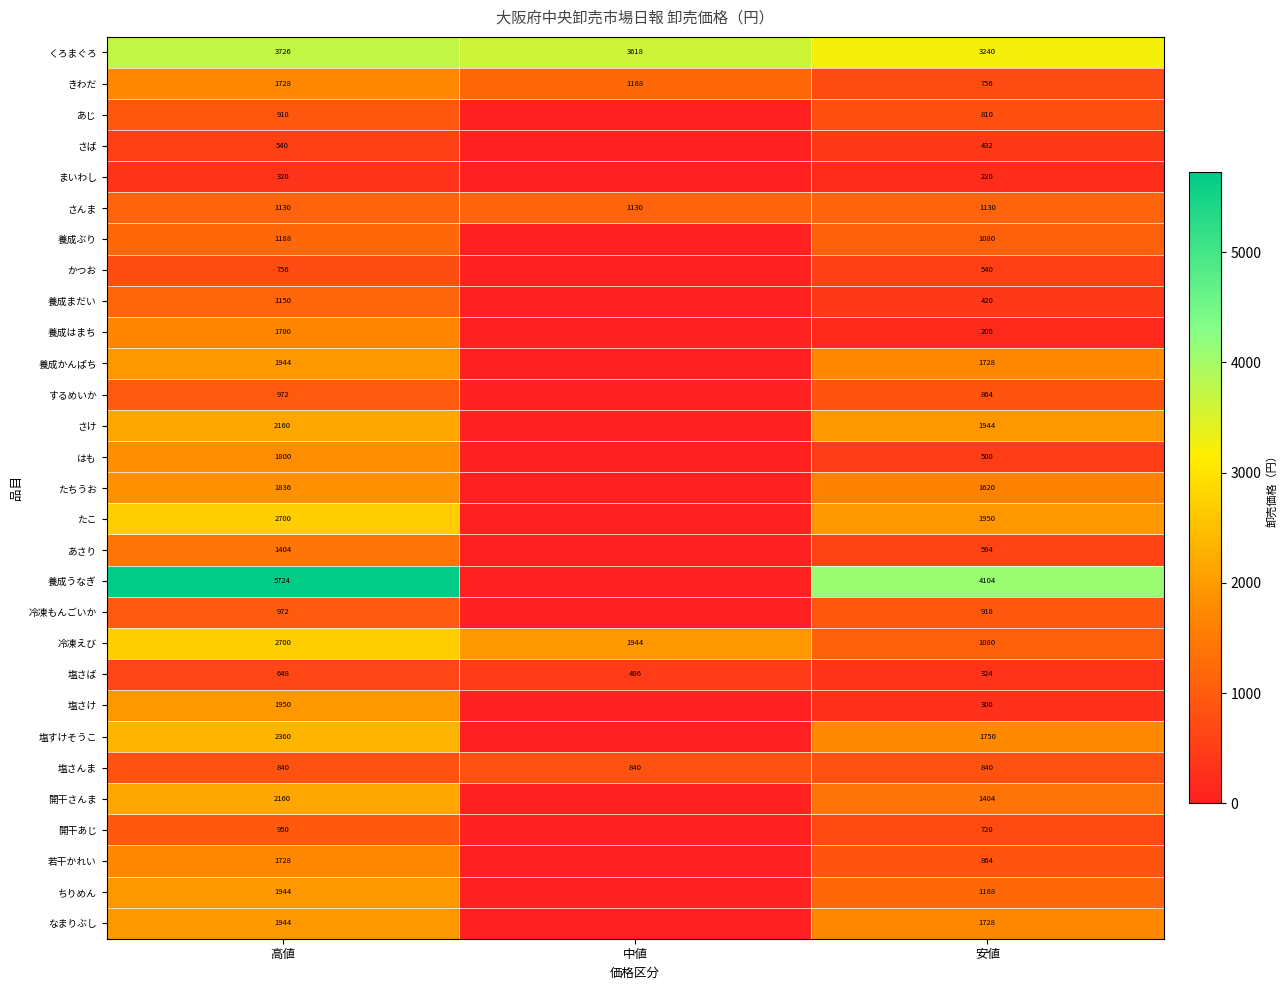

What is the difference between the highest and lowest values at 安値?

3904